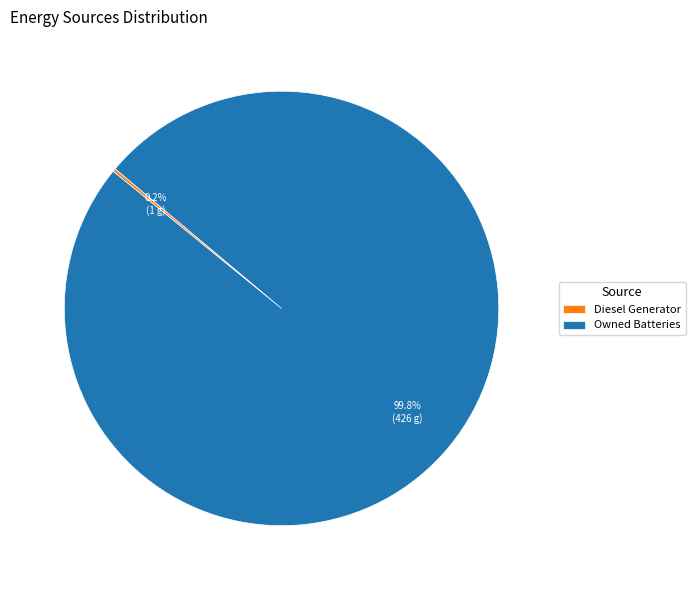

What portion of the pie excludes Owned Batteries?

0.2%